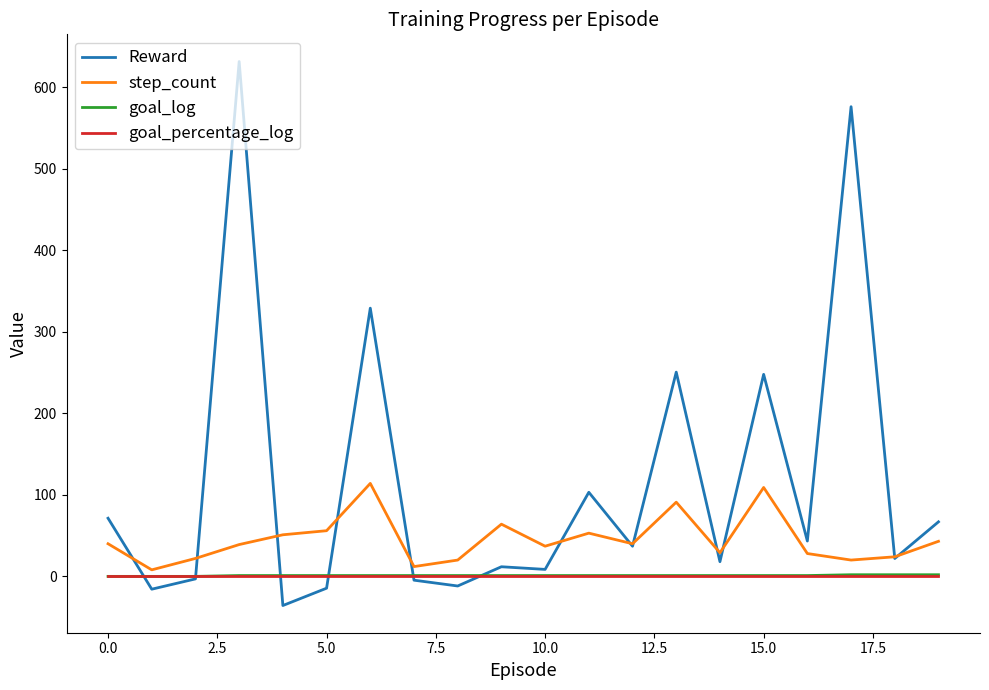

What are all the series names shown in the legend?

Reward, step_count, goal_log, goal_percentage_log